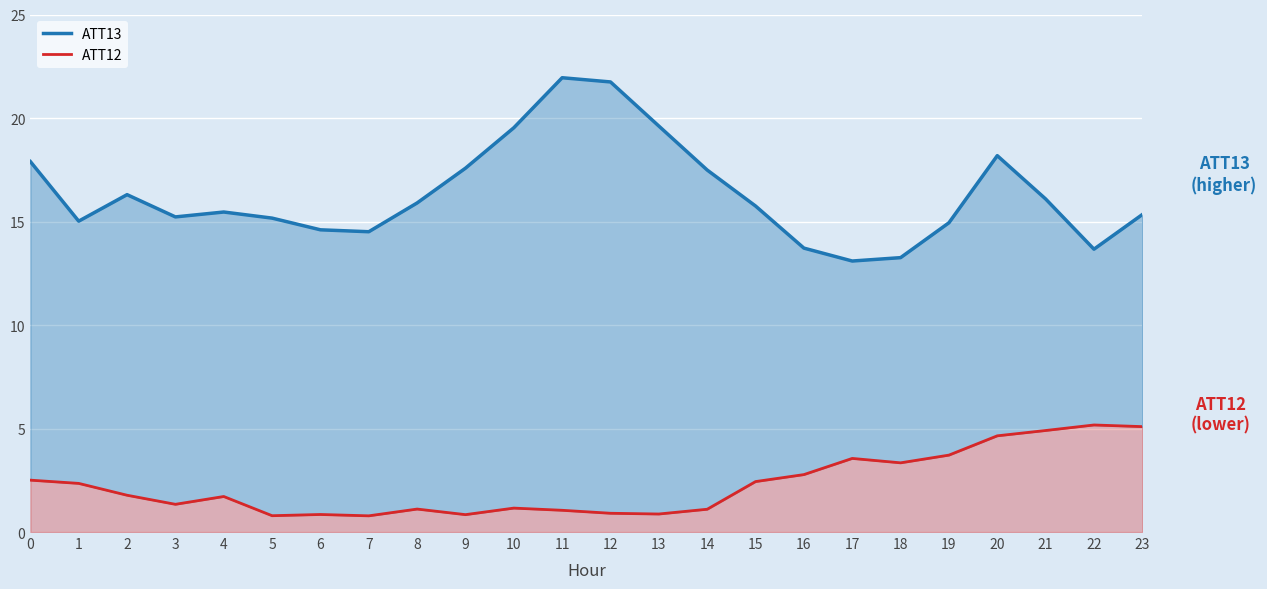

Which has a higher value, 8 or 12?

12